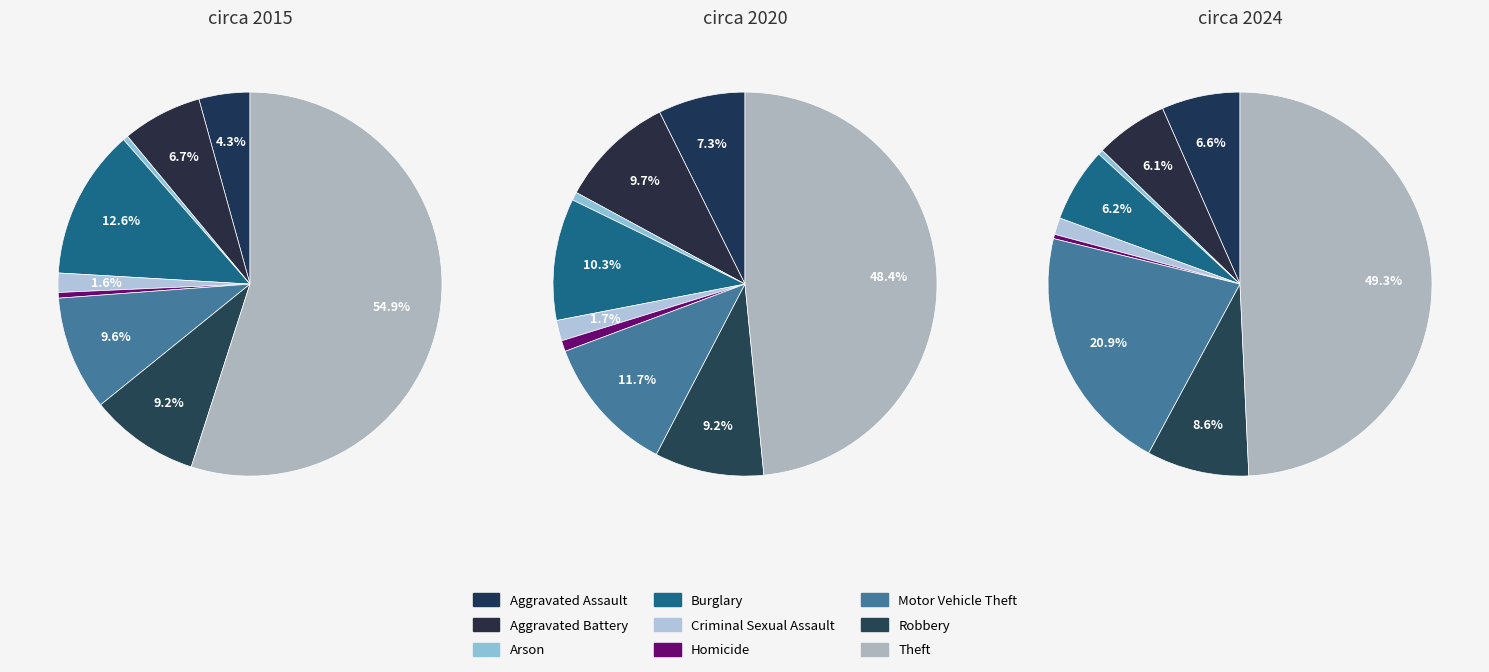

Which series has the largest range (max minus min)?

2015